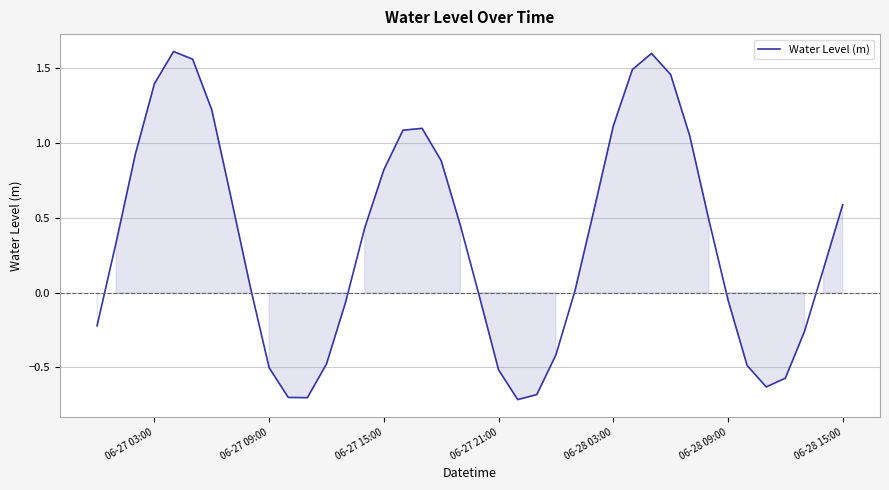

What is the minimum value shown in the chart?

-0.7